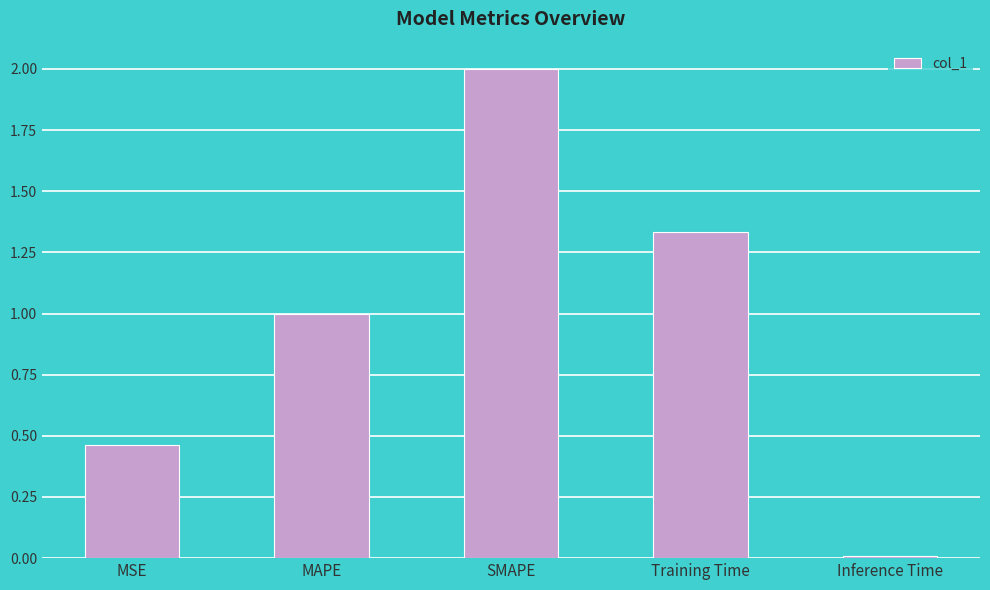

What is the value of the 3rd bar from the left?

2.0